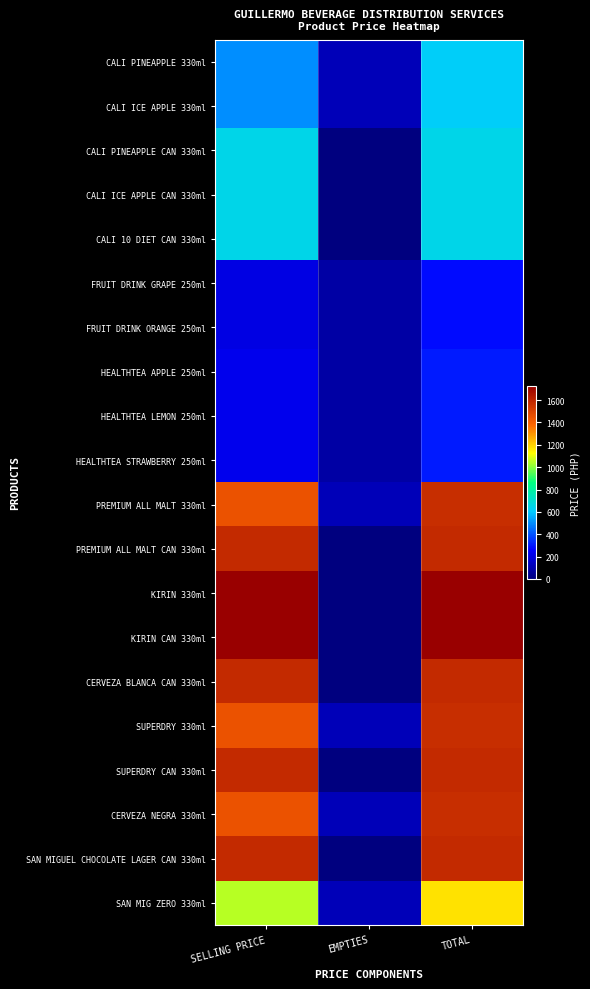

Reading right to left, extract all data points from this chart.

CALI PINEAPPLE 330ml: TOTAL=620	EMPTIES=120	SELLING PRICE=500
CALI ICE APPLE 330ml: TOTAL=620	EMPTIES=120	SELLING PRICE=500
CALI PINEAPPLE CAN 330ml: TOTAL=650	EMPTIES=0	SELLING PRICE=650
CALI ICE APPLE CAN 330ml: TOTAL=650	EMPTIES=0	SELLING PRICE=650
CALI 10 DIET CAN 330ml: TOTAL=650	EMPTIES=0	SELLING PRICE=650
FRUIT DRINK GRAPE 250ml: TOTAL=283	EMPTIES=78	SELLING PRICE=205
FRUIT DRINK ORANGE 250ml: TOTAL=283	EMPTIES=78	SELLING PRICE=205
HEALTHTEA APPLE 250ml: TOTAL=307	EMPTIES=78	SELLING PRICE=229
HEALTHTEA LEMON 250ml: TOTAL=307	EMPTIES=78	SELLING PRICE=229
HEALTHTEA STRAWBERRY 250ml: TOTAL=307	EMPTIES=78	SELLING PRICE=229
PREMIUM ALL MALT 330ml: TOTAL=1567	EMPTIES=120	SELLING PRICE=1447
PREMIUM ALL MALT CAN 330ml: TOTAL=1582	EMPTIES=0	SELLING PRICE=1582
KIRIN 330ml: TOTAL=1728	EMPTIES=0	SELLING PRICE=1728
KIRIN CAN 330ml: TOTAL=1728	EMPTIES=0	SELLING PRICE=1728
CERVEZA BLANCA CAN 330ml: TOTAL=1582	EMPTIES=0	SELLING PRICE=1582
SUPERDRY 330ml: TOTAL=1567	EMPTIES=120	SELLING PRICE=1447
SUPERDRY CAN 330ml: TOTAL=1582	EMPTIES=0	SELLING PRICE=1582
CERVEZA NEGRA 330ml: TOTAL=1567	EMPTIES=120	SELLING PRICE=1447
SAN MIGUEL CHOCOLATE LAGER CAN 330ml: TOTAL=1582	EMPTIES=0	SELLING PRICE=1582
SAN MIG ZERO 330ml: TOTAL=1172	EMPTIES=120	SELLING PRICE=1052